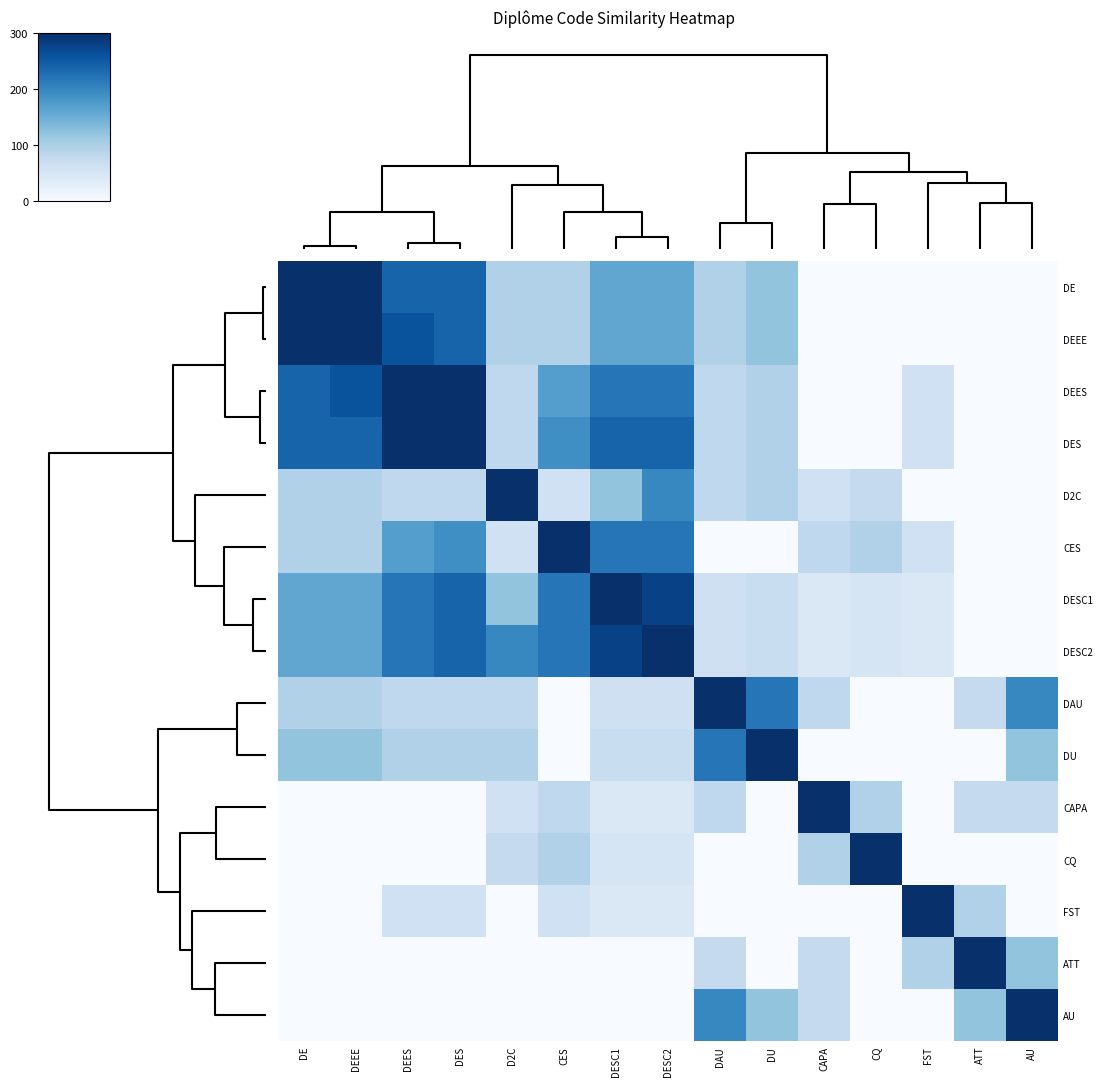

Reading left to right, list all the values displayed in this chart.

row_0: DE=300.0	DEEE=300.0	DEES=240.0	DES=240.0	D2C=95.0	CES=95.0	DESC1=160.0	DESC2=160.0	DAU=95.0	DU=120.0	CAPA=0.0	CQ=0.0	FST=0.0	ATT=0.0	AU=0.0
row_1: DE=300.0	DEEE=300.0	DEES=260.0	DES=240.0	D2C=95.0	CES=95.0	DESC1=160.0	DESC2=160.0	DAU=95.0	DU=120.0	CAPA=0.0	CQ=0.0	FST=0.0	ATT=0.0	AU=0.0
row_2: DE=240.0	DEEE=260.0	DEES=300.0	DES=300.0	D2C=80.0	CES=170.0	DESC1=220.0	DESC2=220.0	DAU=80.0	DU=95.0	CAPA=0.0	CQ=0.0	FST=60.0	ATT=0.0	AU=0.0
row_3: DE=240.0	DEEE=240.0	DEES=300.0	DES=300.0	D2C=80.0	CES=190.0	DESC1=240.0	DESC2=240.0	DAU=80.0	DU=95.0	CAPA=0.0	CQ=0.0	FST=60.0	ATT=0.0	AU=0.0
row_4: DE=95.0	DEEE=95.0	DEES=80.0	DES=80.0	D2C=300.0	CES=60.0	DESC1=120.0	DESC2=200.0	DAU=80.0	DU=95.0	CAPA=60.0	CQ=75.0	FST=0.0	ATT=0.0	AU=0.0
row_5: DE=95.0	DEEE=95.0	DEES=170.0	DES=190.0	D2C=60.0	CES=300.0	DESC1=220.0	DESC2=220.0	DAU=0.0	DU=0.0	CAPA=80.0	CQ=95.0	FST=60.0	ATT=0.0	AU=0.0
row_6: DE=160.0	DEEE=160.0	DEES=220.0	DES=240.0	D2C=120.0	CES=220.0	DESC1=300.0	DESC2=280.0	DAU=62.9	DU=70.0	CAPA=42.9	CQ=50.0	FST=42.9	ATT=0.0	AU=0.0
row_7: DE=160.0	DEEE=160.0	DEES=220.0	DES=240.0	D2C=200.0	CES=220.0	DESC1=280.0	DESC2=300.0	DAU=62.9	DU=70.0	CAPA=42.9	CQ=50.0	FST=42.9	ATT=0.0	AU=0.0
row_8: DE=95.0	DEEE=95.0	DEES=80.0	DES=80.0	D2C=80.0	CES=0.0	DESC1=62.9	DESC2=62.9	DAU=300.0	DU=220.0	CAPA=80.0	CQ=0.0	FST=0.0	ATT=75.0	AU=200.0
row_9: DE=120.0	DEEE=120.0	DEES=95.0	DES=95.0	D2C=95.0	CES=0.0	DESC1=70.0	DESC2=70.0	DAU=220.0	DU=300.0	CAPA=0.0	CQ=0.0	FST=0.0	ATT=0.0	AU=120.0
row_10: DE=0.0	DEEE=0.0	DEES=0.0	DES=0.0	D2C=60.0	CES=80.0	DESC1=42.9	DESC2=42.9	DAU=80.0	DU=0.0	CAPA=300.0	CQ=95.0	FST=0.0	ATT=75.0	AU=75.0
row_11: DE=0.0	DEEE=0.0	DEES=0.0	DES=0.0	D2C=75.0	CES=95.0	DESC1=50.0	DESC2=50.0	DAU=0.0	DU=0.0	CAPA=95.0	CQ=300.0	FST=0.0	ATT=0.0	AU=0.0
row_12: DE=0.0	DEEE=0.0	DEES=60.0	DES=60.0	D2C=0.0	CES=60.0	DESC1=42.9	DESC2=42.9	DAU=0.0	DU=0.0	CAPA=0.0	CQ=0.0	FST=300.0	ATT=95.0	AU=0.0
row_13: DE=0.0	DEEE=0.0	DEES=0.0	DES=0.0	D2C=0.0	CES=0.0	DESC1=0.0	DESC2=0.0	DAU=75.0	DU=0.0	CAPA=75.0	CQ=0.0	FST=95.0	ATT=300.0	AU=120.0
row_14: DE=0.0	DEEE=0.0	DEES=0.0	DES=0.0	D2C=0.0	CES=0.0	DESC1=0.0	DESC2=0.0	DAU=200.0	DU=120.0	CAPA=75.0	CQ=0.0	FST=0.0	ATT=120.0	AU=300.0